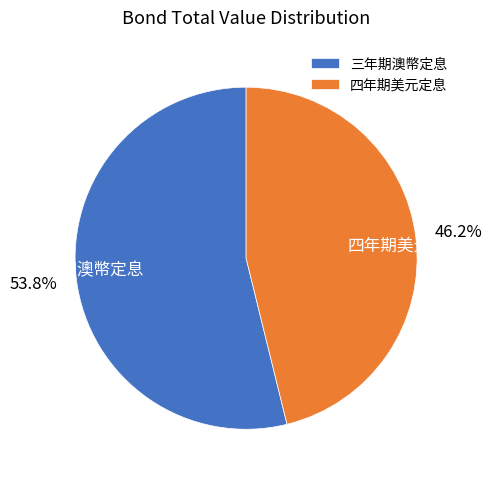

How many segments does this pie chart have?

2